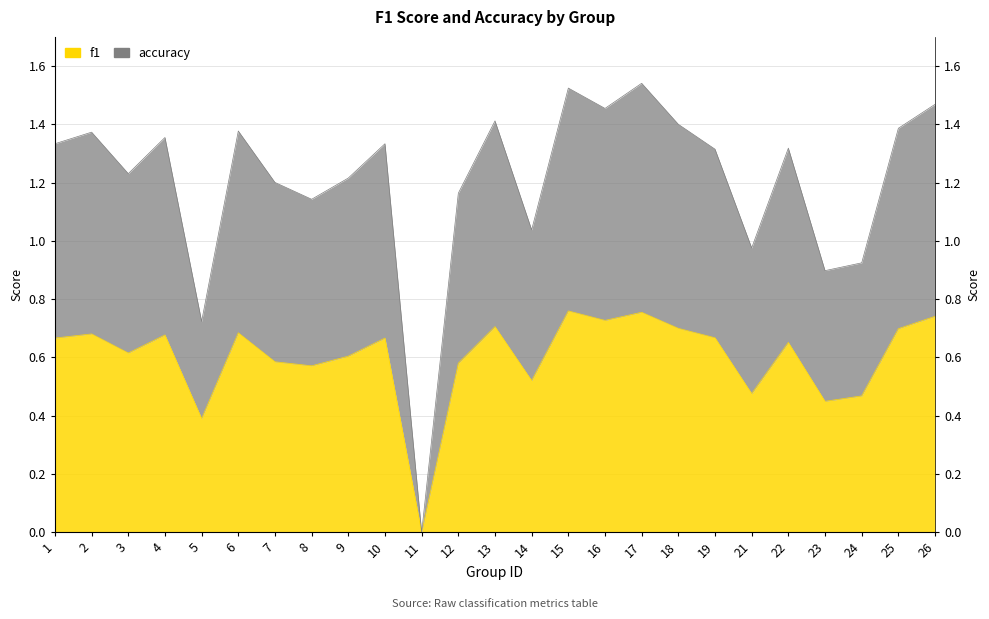

List the series in order of their peak value, lowest first.

f1, accuracy